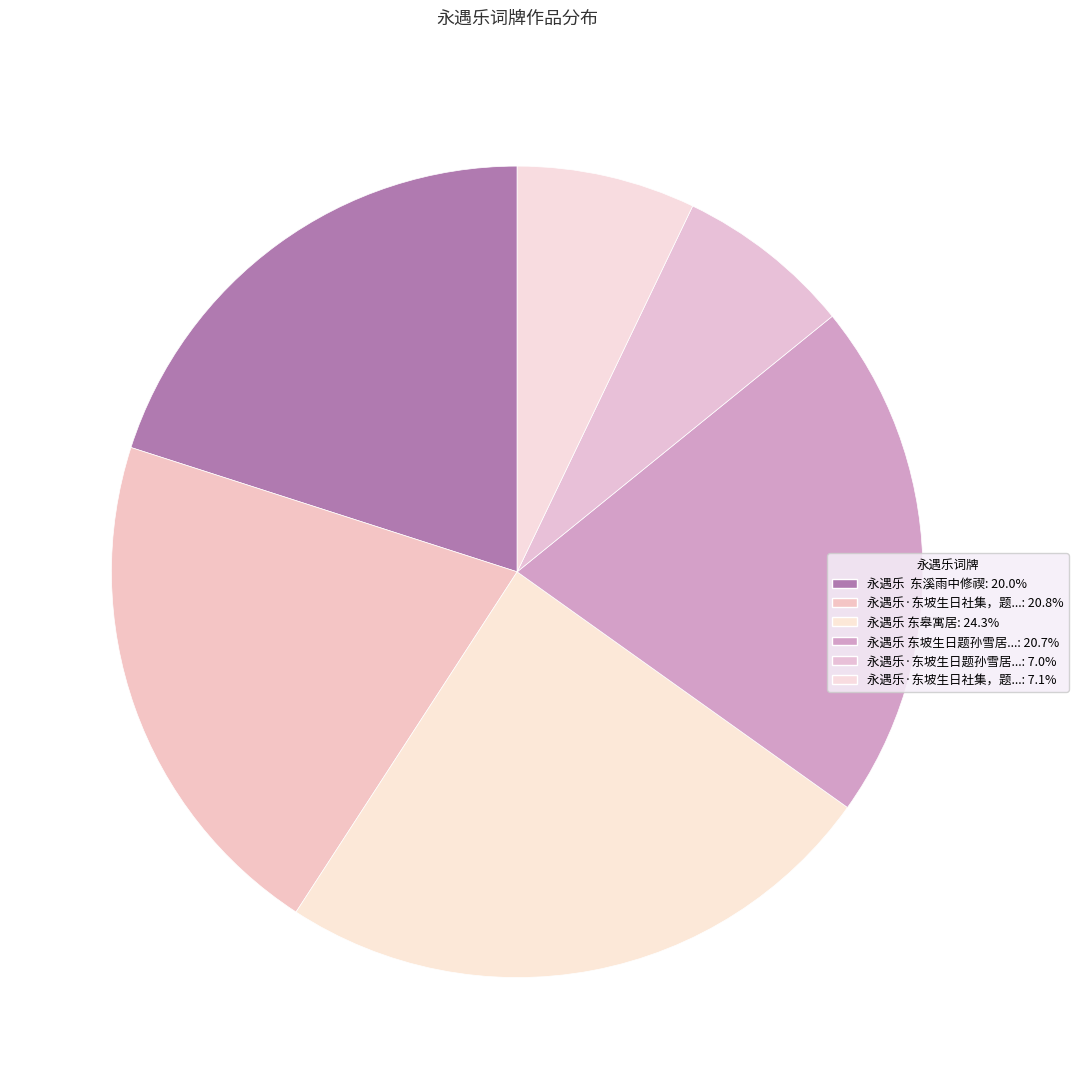

How many slices are in this pie chart?

6